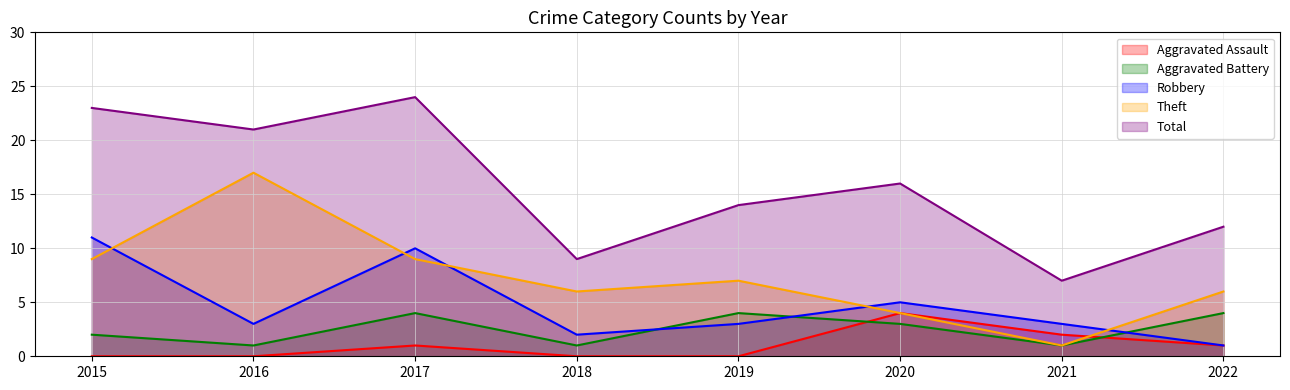

At which label does Aggravated Battery first exceed 3?

2017